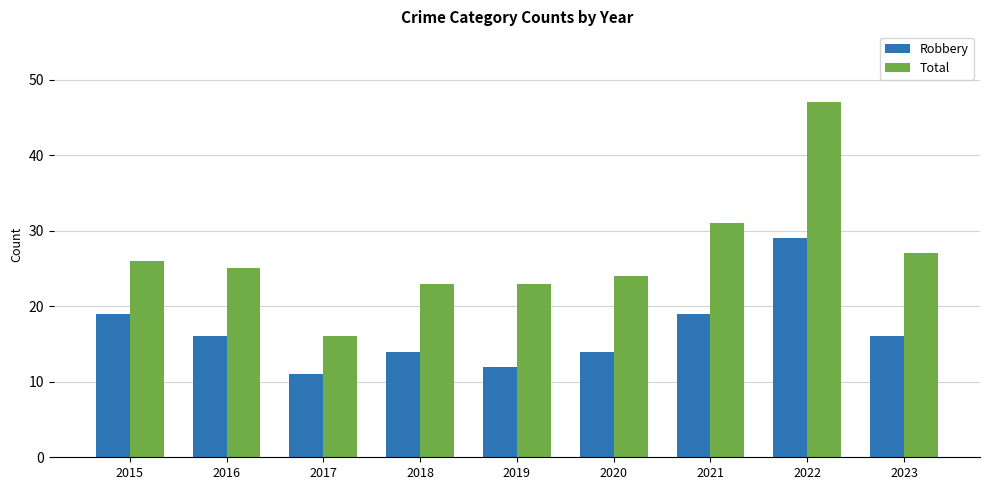

Where does the Total series first go above 25?

2015